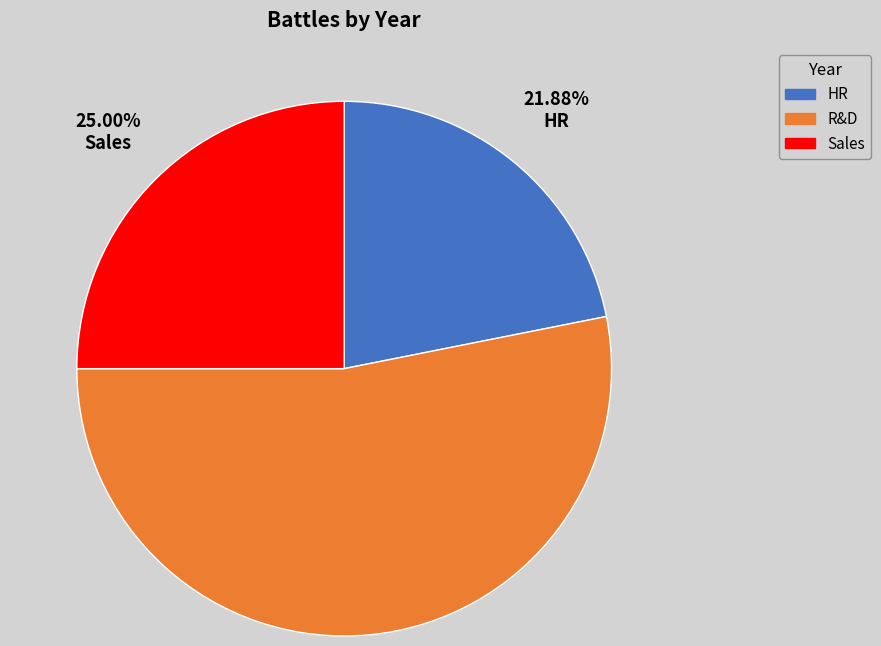

Is the sum of HR and R&D greater than half?

Yes